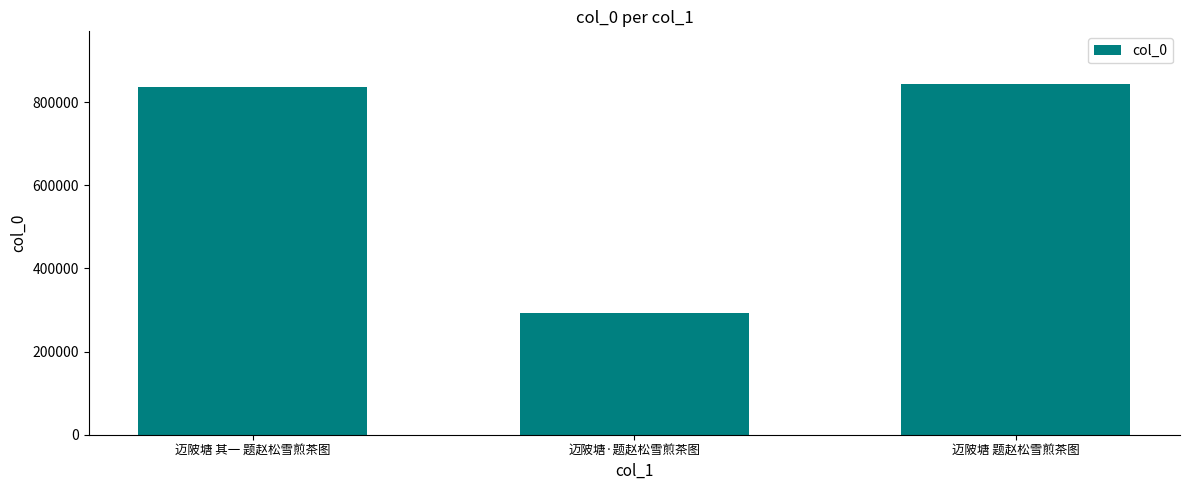

What value does the data have at 迈陂塘 其一 题赵松雪煎茶图?

835409